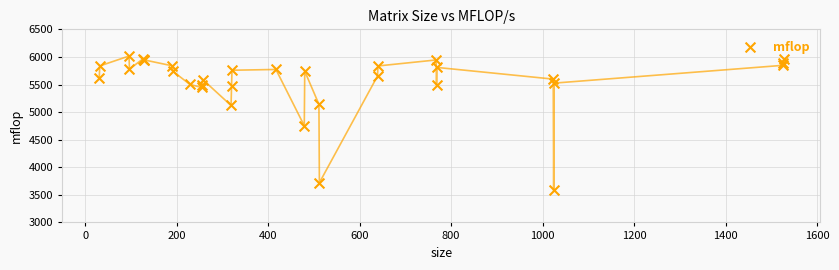

What Y value in the scatter plot is closest to 4798?

4752.4